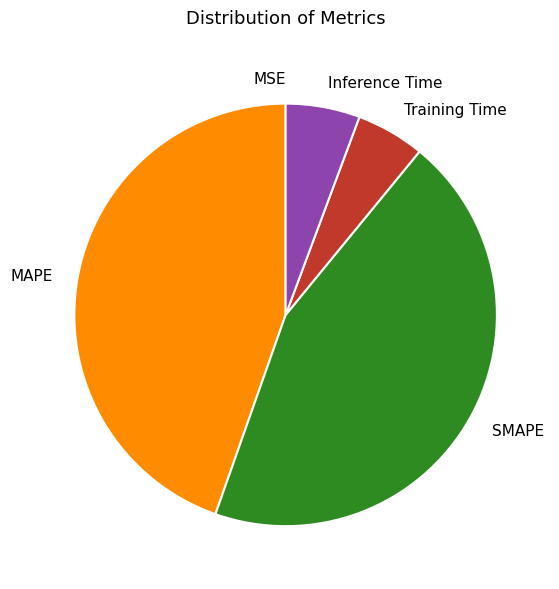

Is there any slice that represents more than half of the pie?

No